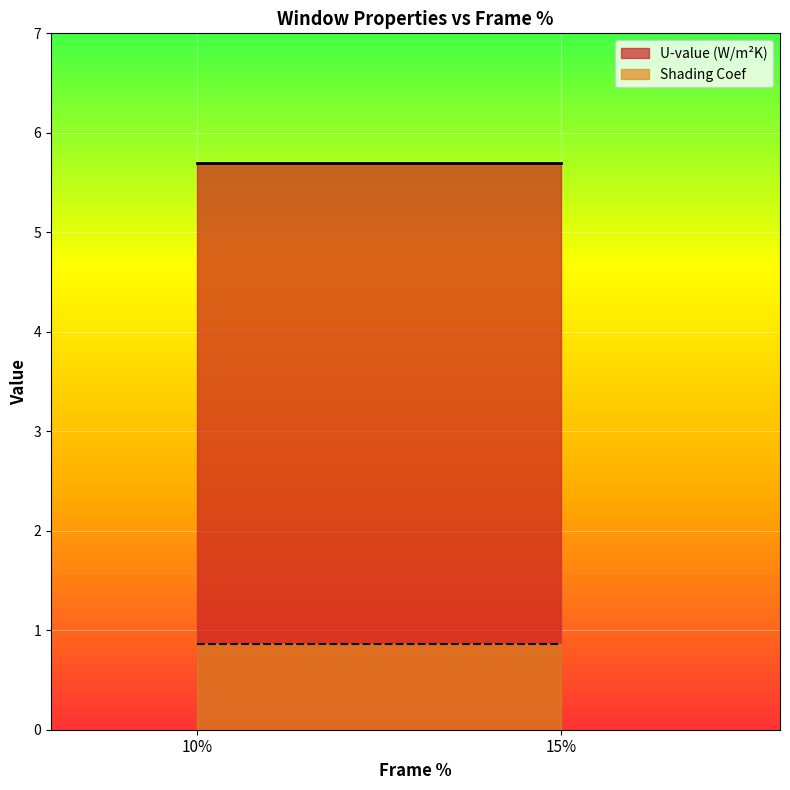

What is the value of the Shading Coef point at the 1st from the left?

0.9